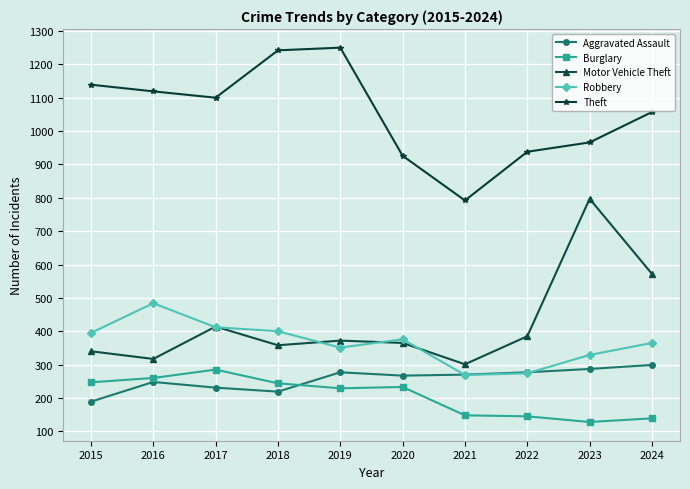

What is the difference between the highest and lowest values at 2018?

1023